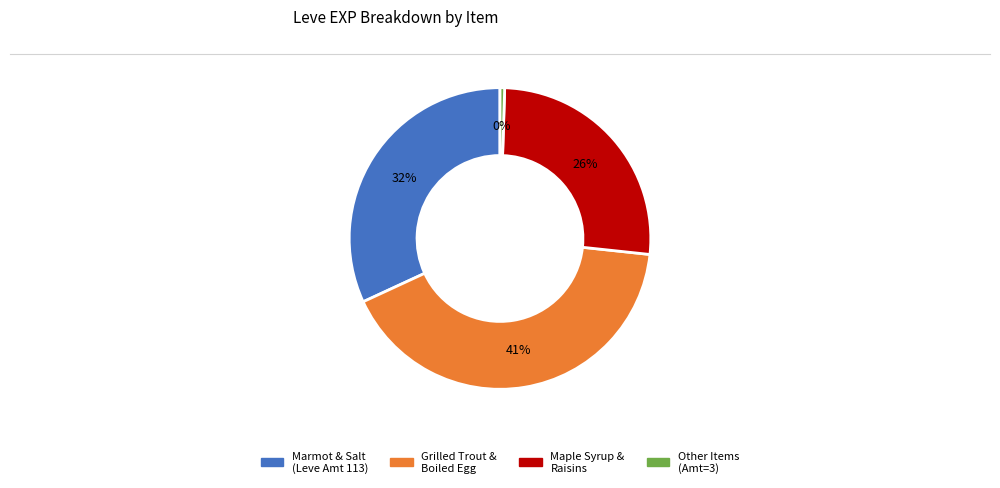

To the nearest percent, what is the average slice percentage?

25%